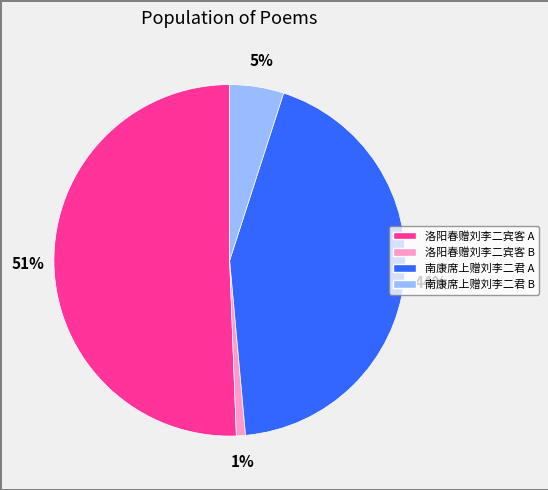

To the nearest percent, what is the difference between the largest and smallest slice percentages?

50%